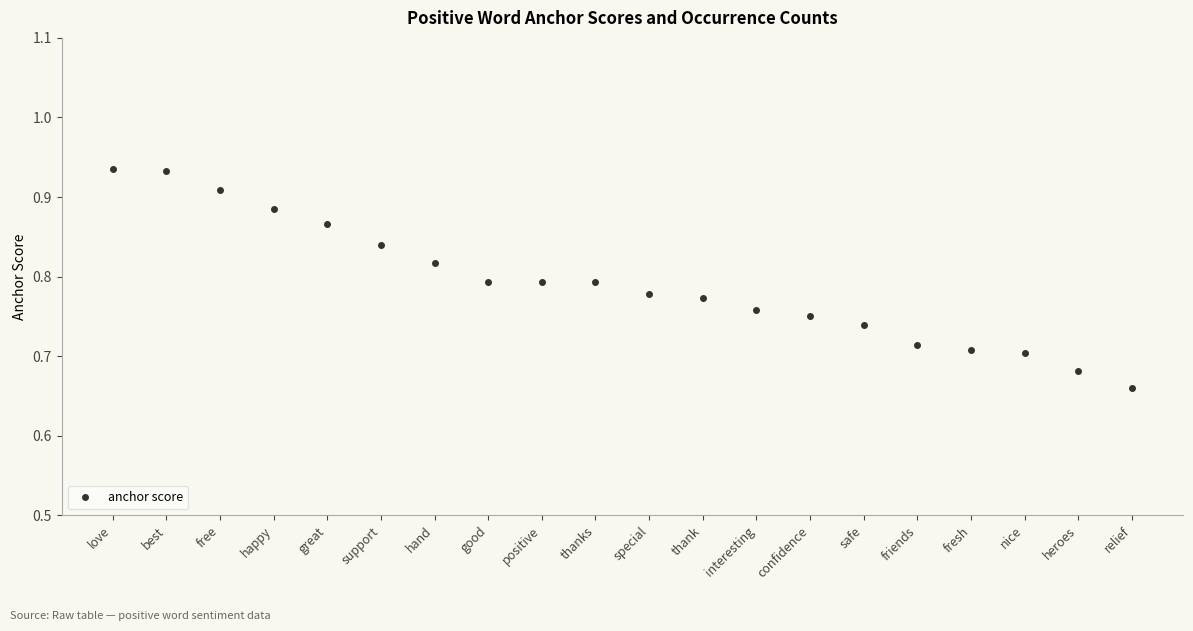

True or false: the data shows 0.2 at love.

False